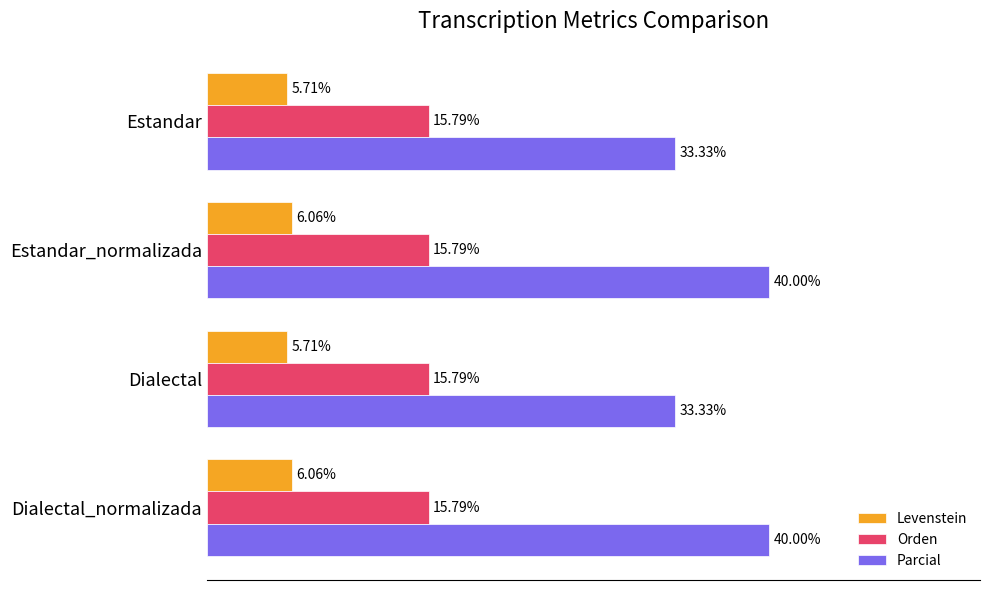

Which series has the largest total across all categories?

Parcial